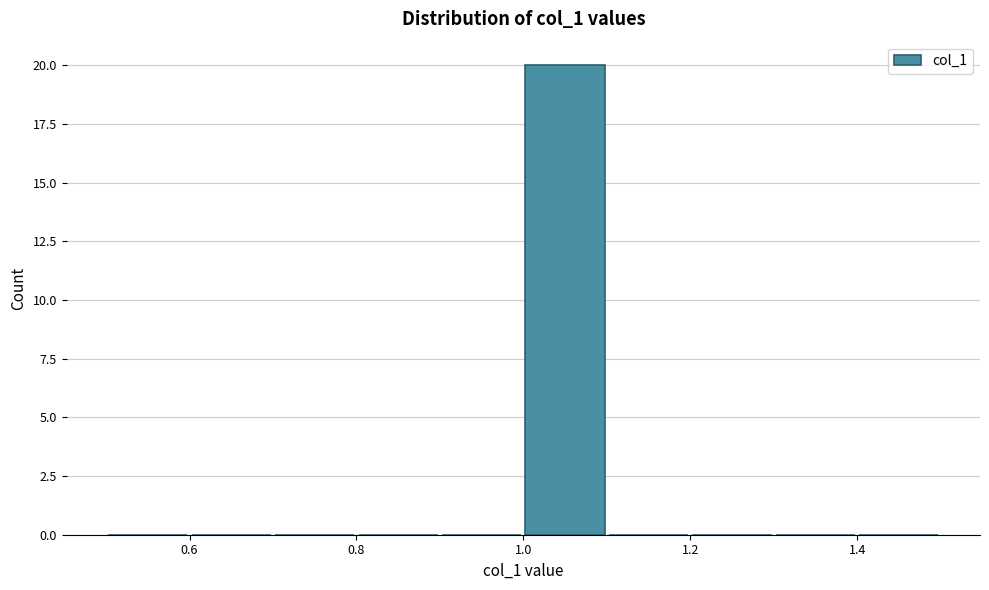

What is the height of the bar covering 1.0 to 1.1 on the x-axis? The values are not printed on the chart, so give them approximately, as read against the axis.

20